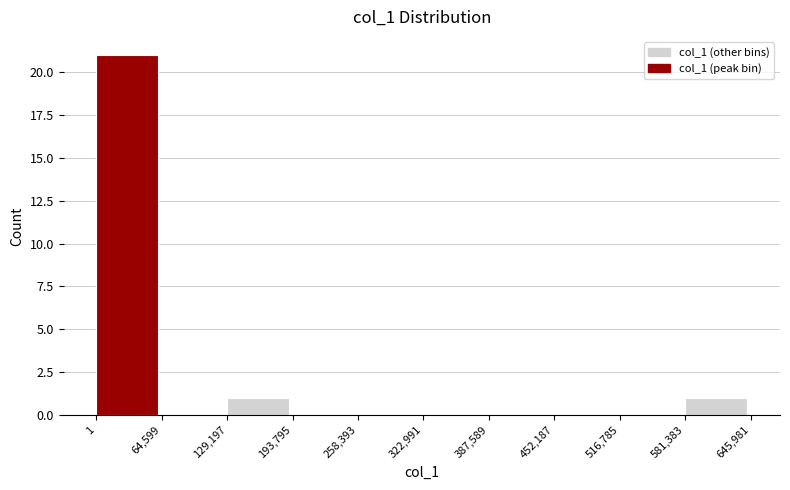

Which range on the x-axis has the tallest bar?

1 to 64,599